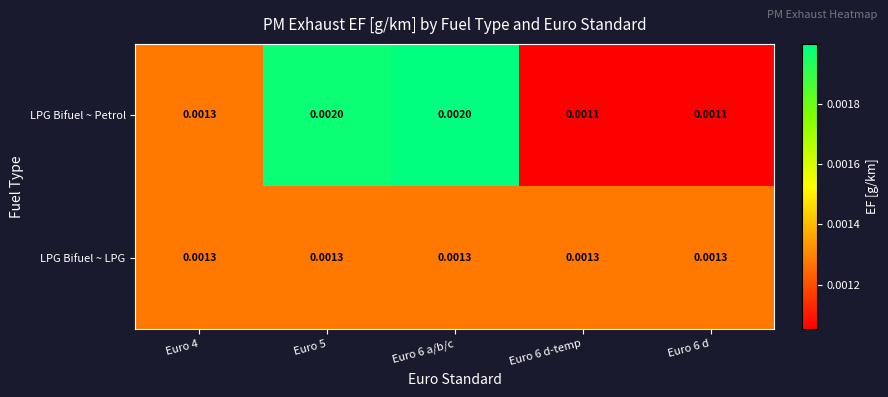

How many series are shown in this chart?

2